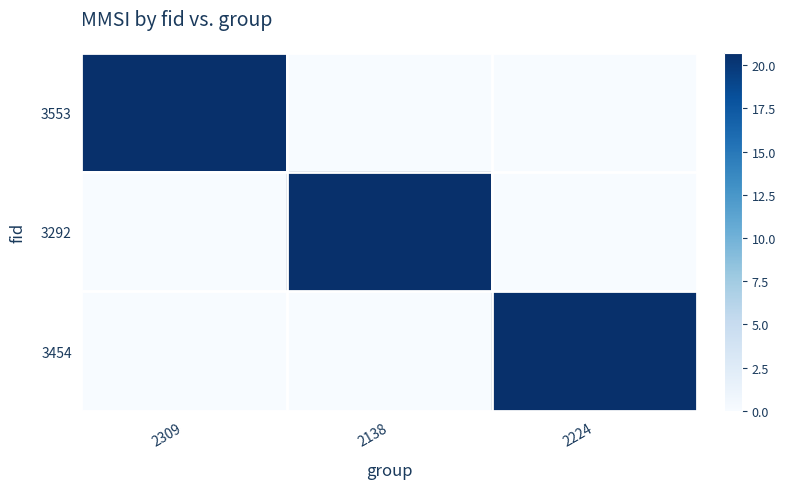

At how many categories does at least one series exceed 3?

3